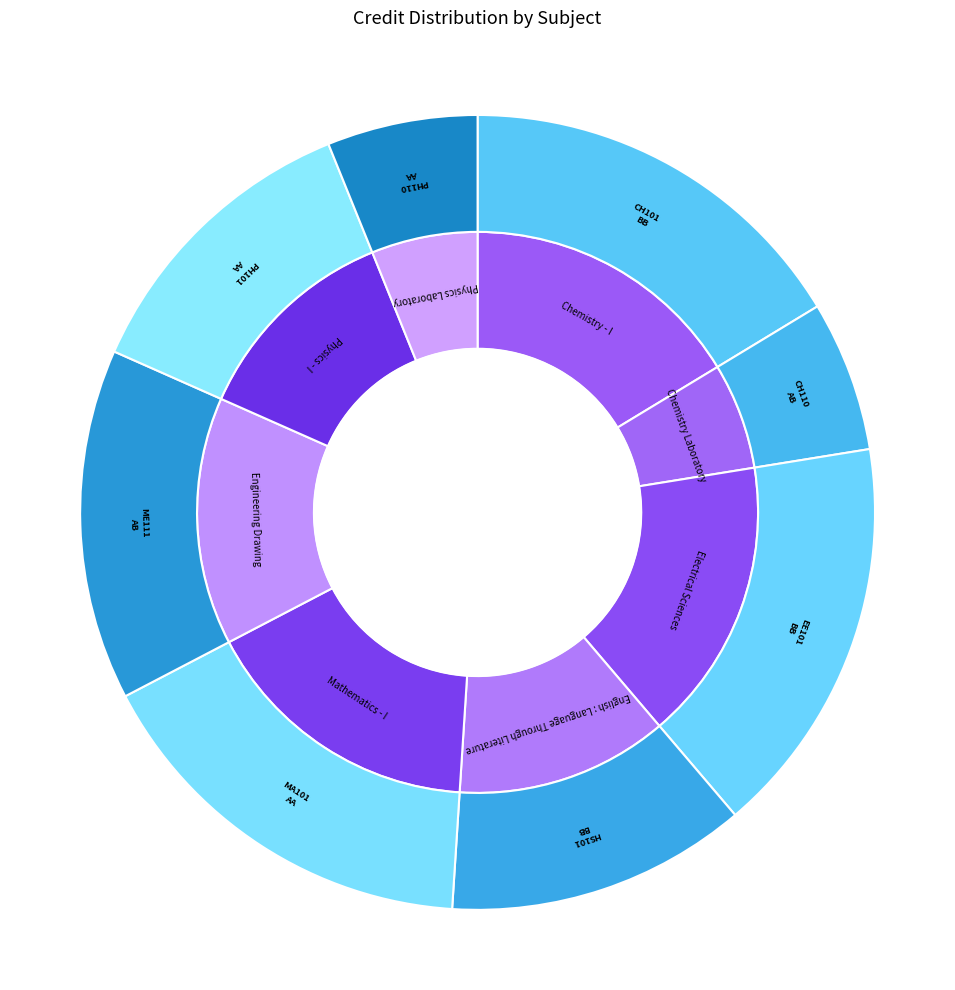

To the nearest percent, what is the difference between the Physics Laboratory and Physics - I slice percentages?

6%